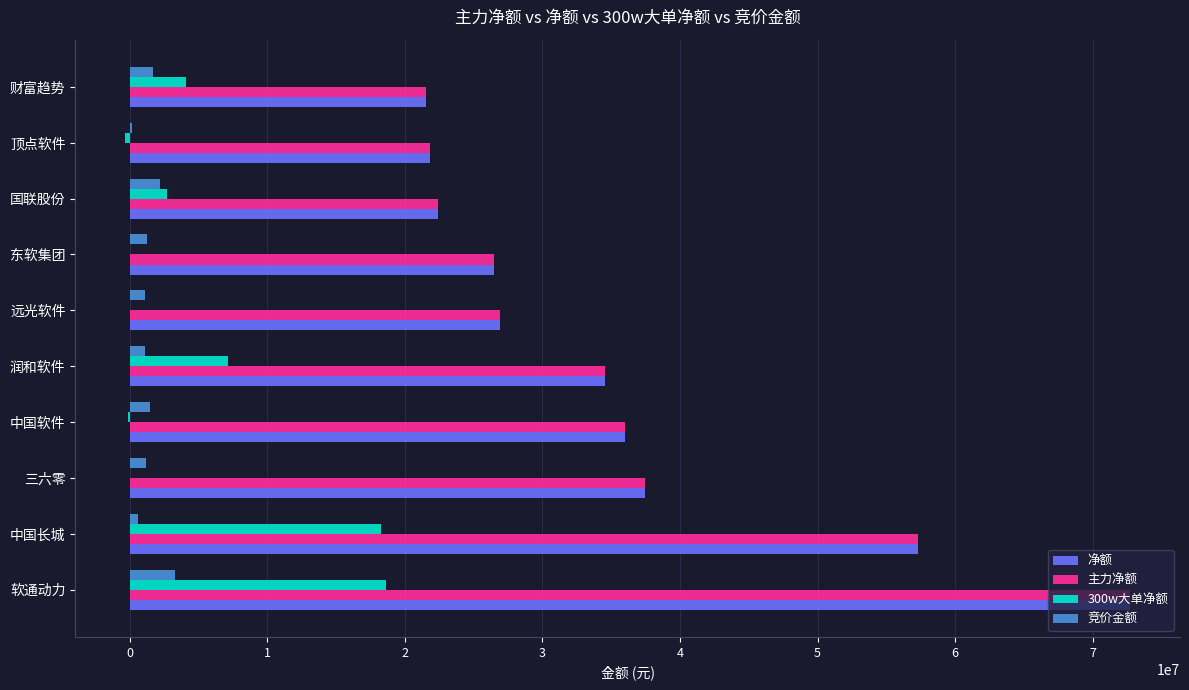

Is the value of 300w大单净额 at 中国软件 greater than the value of 净额 at 国联股份?

No